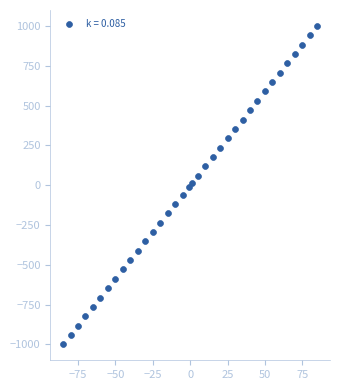

What is the range of Y values (max minus min)?

2000.0